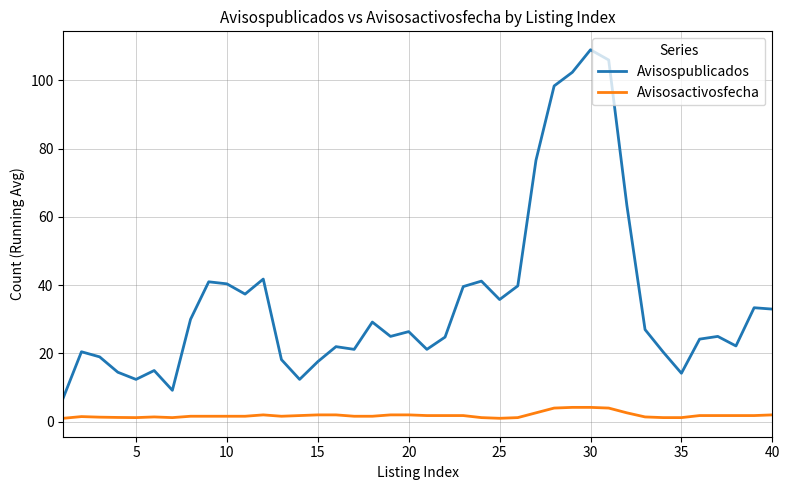

Which series has the largest total across all categories?

Avisospublicados